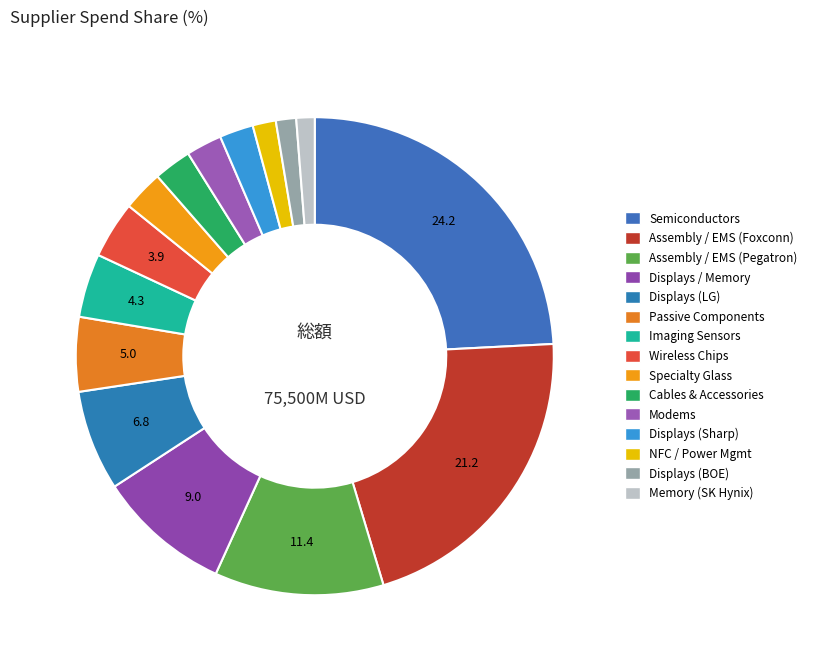

Which category has the smallest portion of the pie?

Memory (SK Hynix)